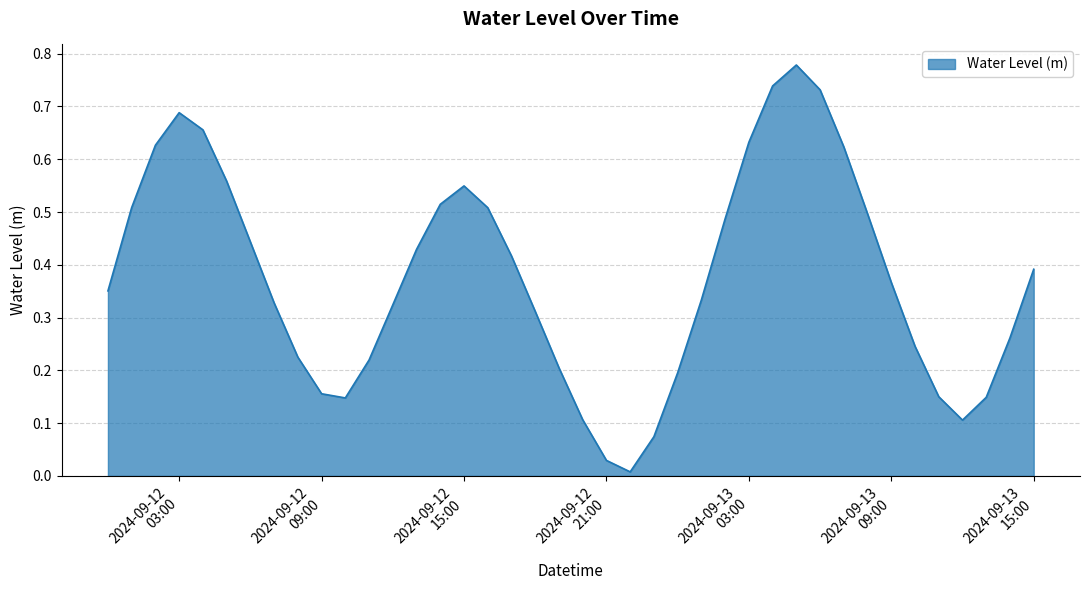

Does the chart display data point markers on the line(s)?

No